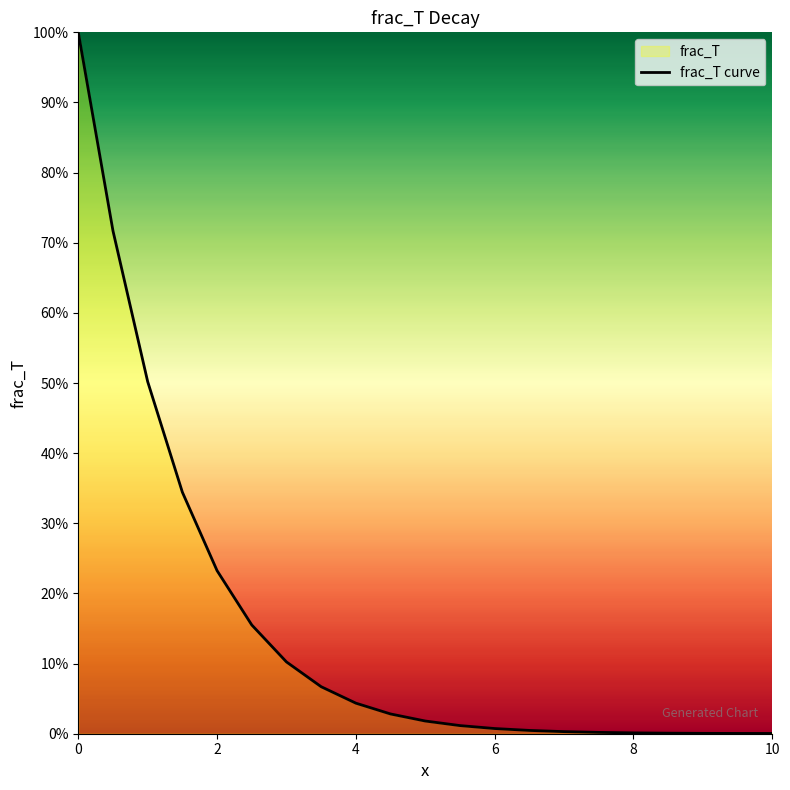

True or false: the data shows 0.4 at 0.

False